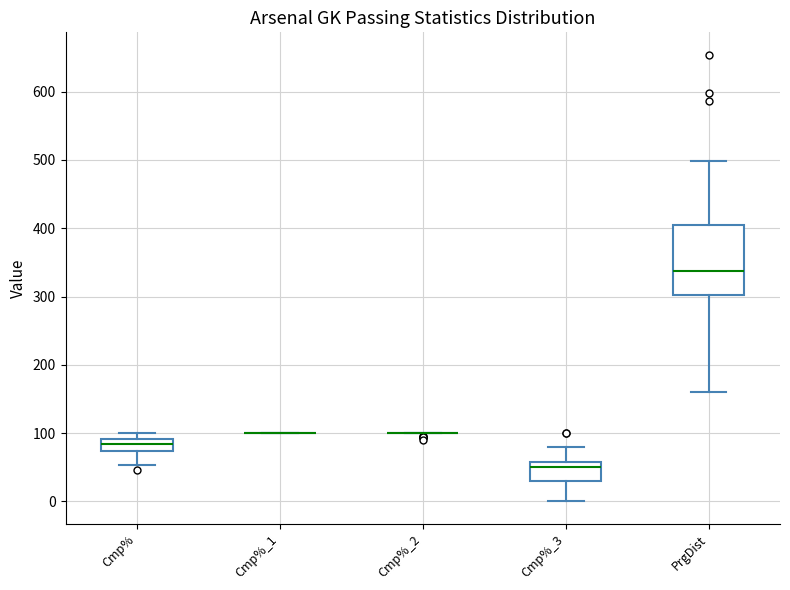

Reading left to right, transcribe this box plot: for each box, give where its median line is, the range the box spans, and where its two whiskers end, as read against the y-axis. The values are not printed on the chart, so give them approximately, as read against the axis.

Cmp%: median 80, box 70 to 90, whiskers 50 to 100
Cmp%_1: box collapsed to a line at 100, whiskers 100 to 100
Cmp%_2: box collapsed to a line at 100, whiskers 100 to 100
Cmp%_3: median 50, box 30 to 60, whiskers 0 to 80
PrgDist: median 340, box 300 to 400, whiskers 160 to 500